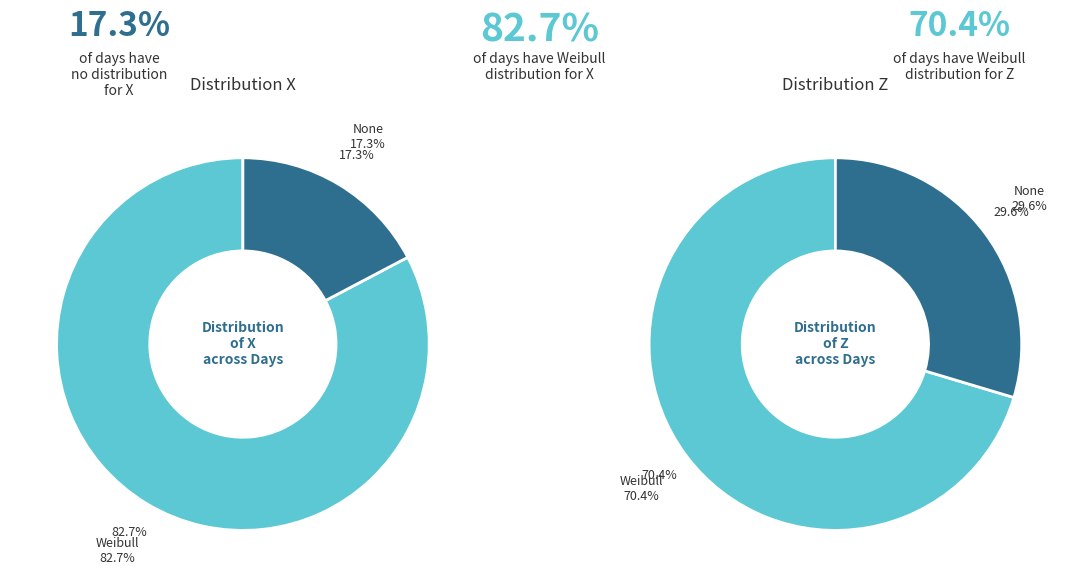

True or false: None accounts for 9% of the total.

False